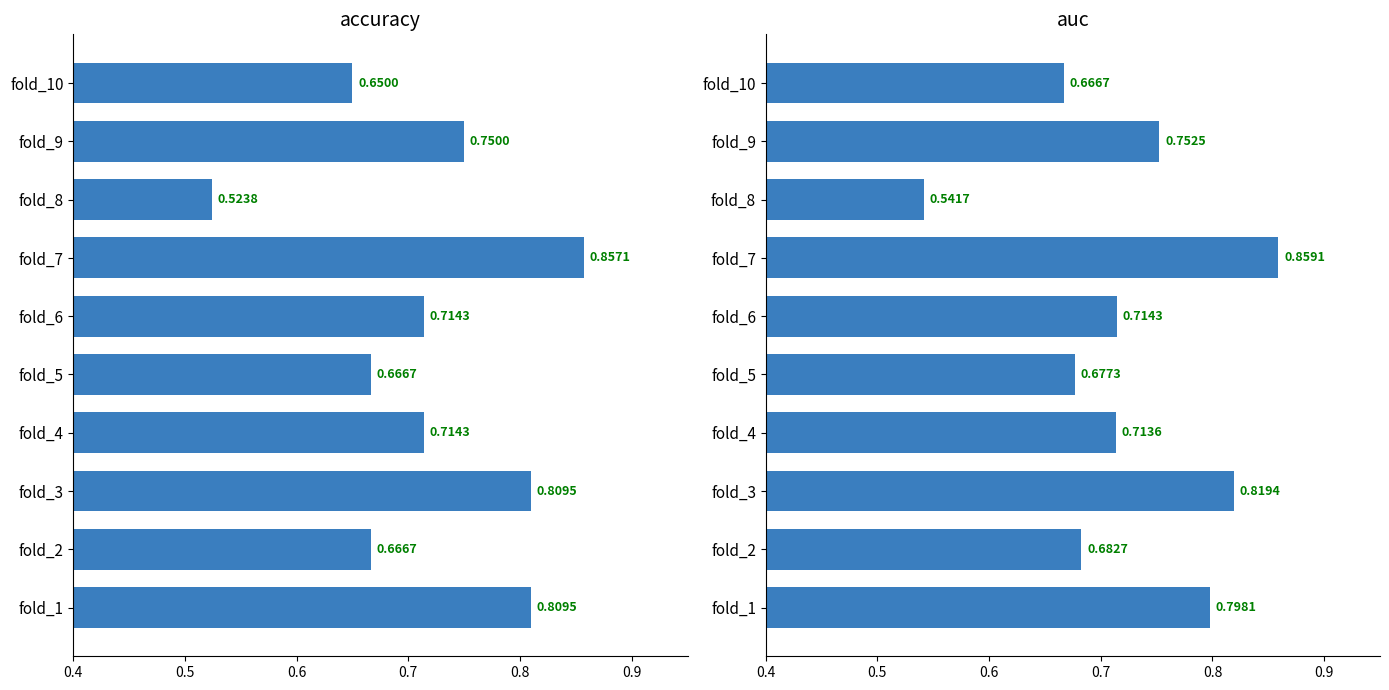

What are all the series names shown in the legend?

accuracy, auc